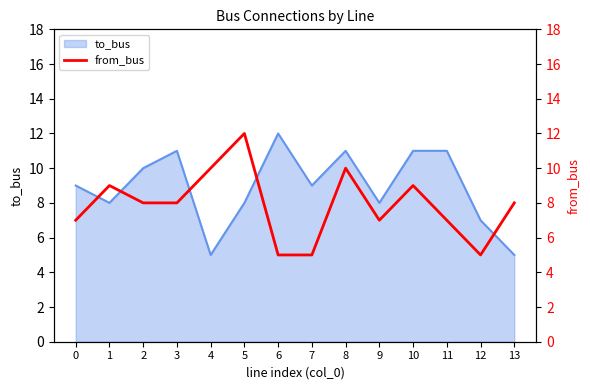

What is the highest value of the to_bus series?

12